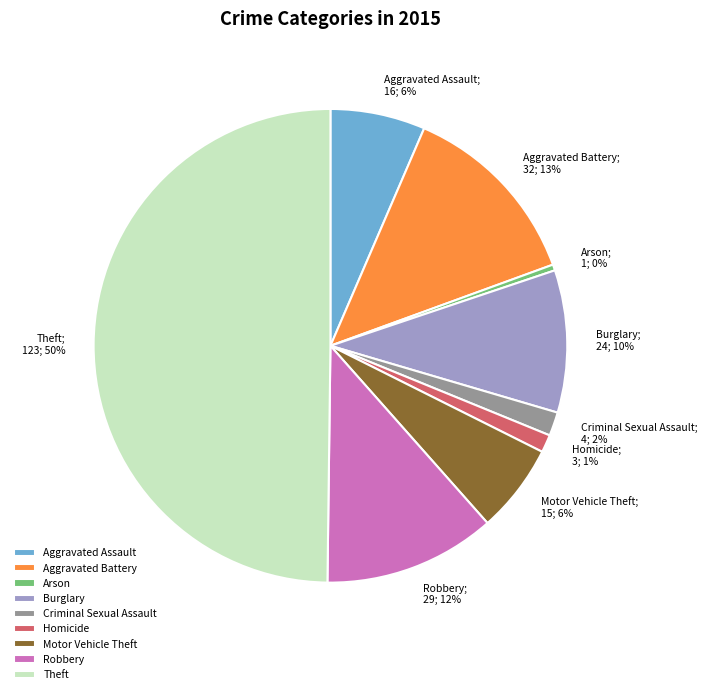

What is the smallest slice in the pie chart?

Arson